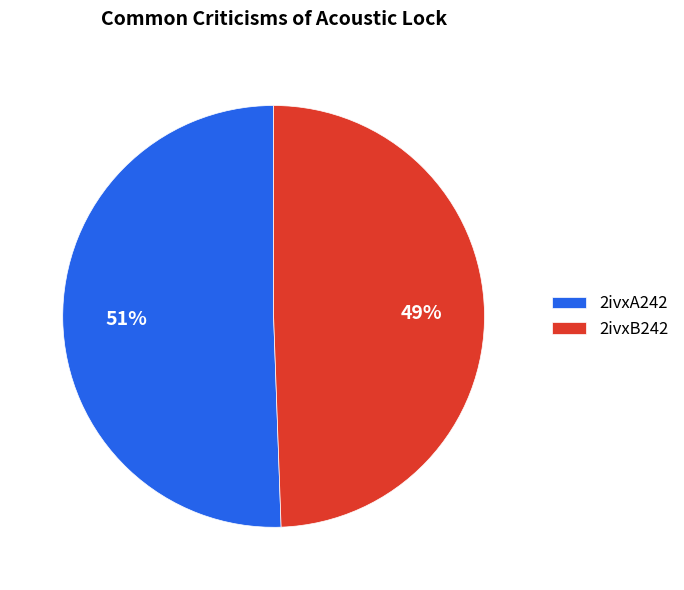

What is the ratio of the value at 2ivxB242 to the value at 2ivxA242?

1.0